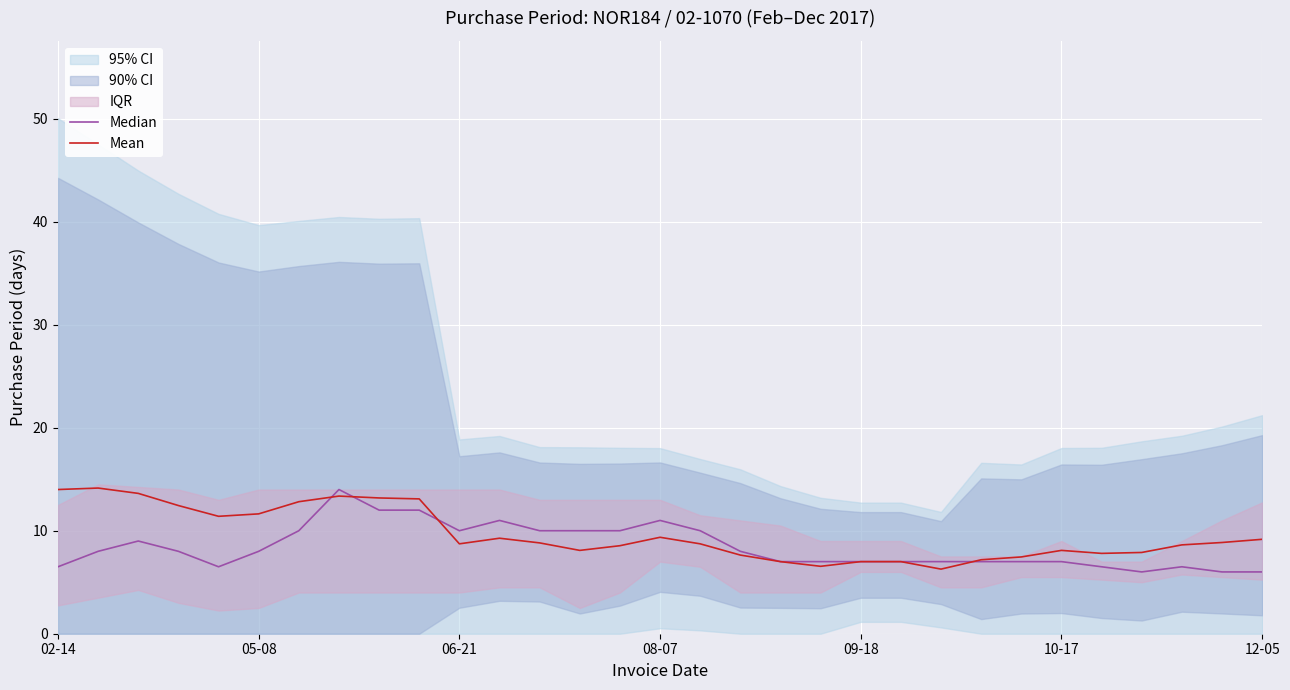

What is the average value of the Mean series?

9.6